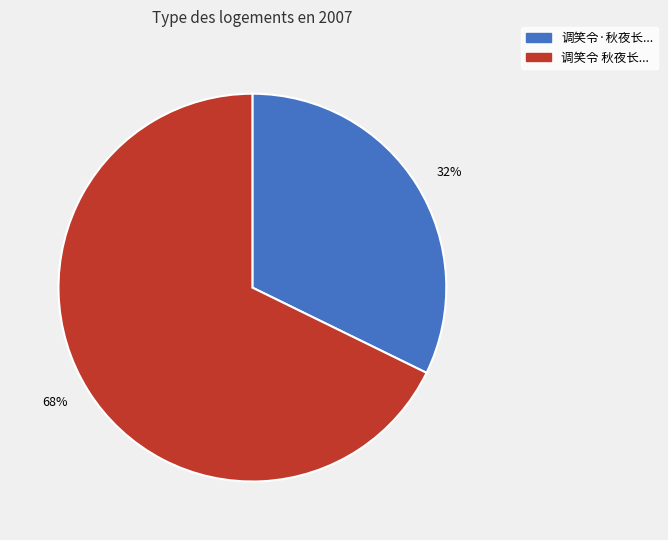

Do 32% and 68% together represent more than half of the pie?

Yes